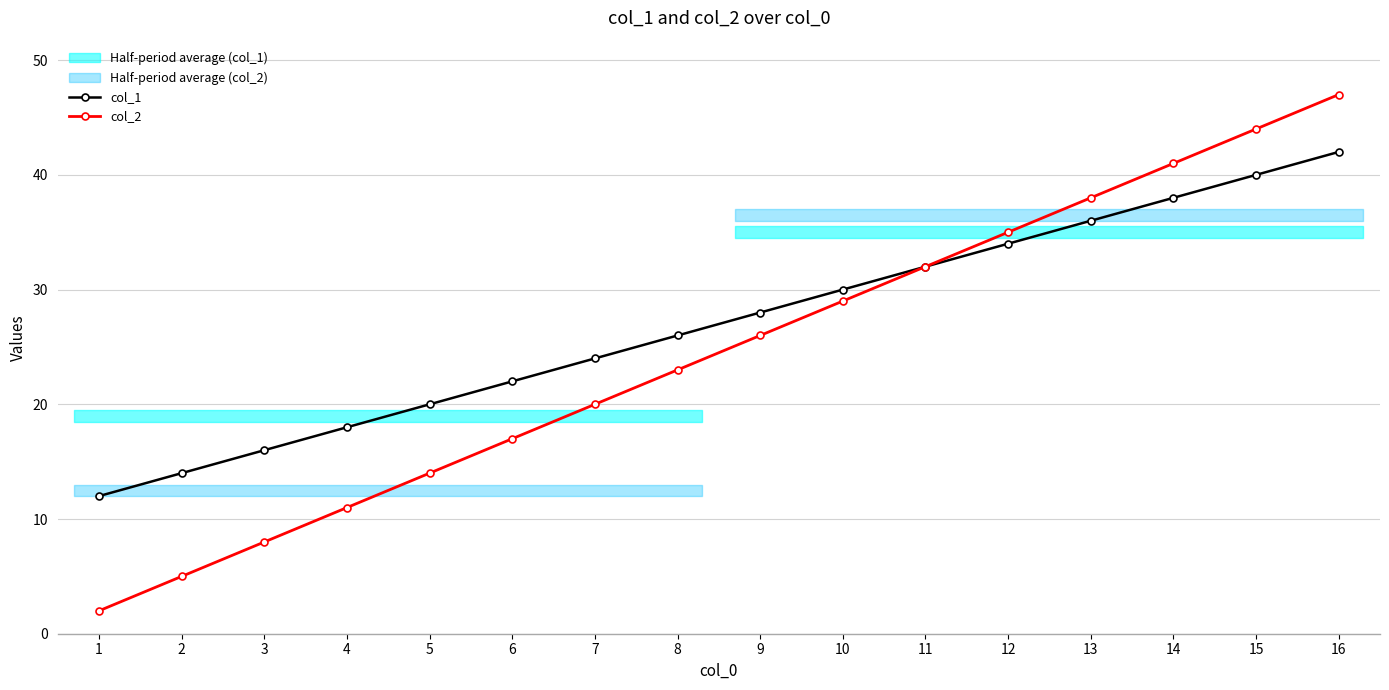

The col_1 series shows 40 at 15. True or false?

True